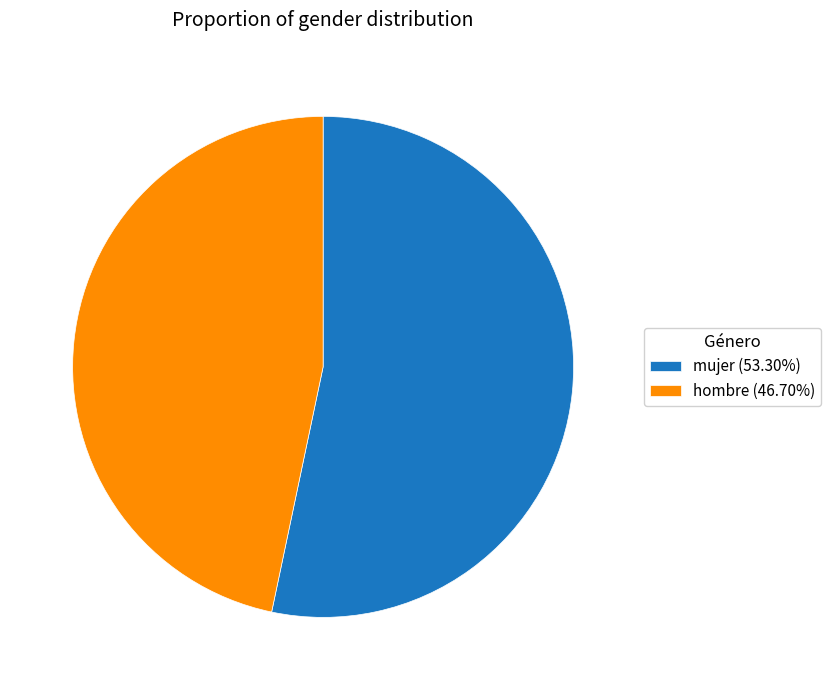

Is it true that hombre is 47% of the pie?

True